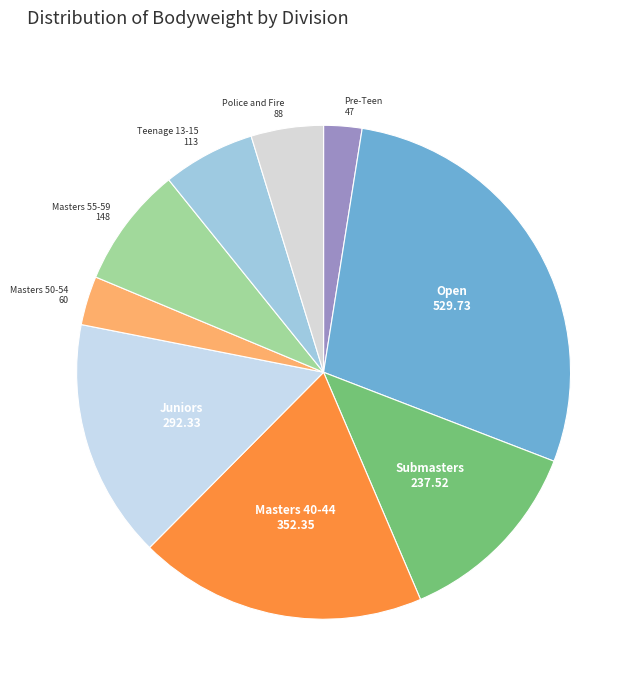

True or false: Masters 40-44 accounts for 19% of the total.

True